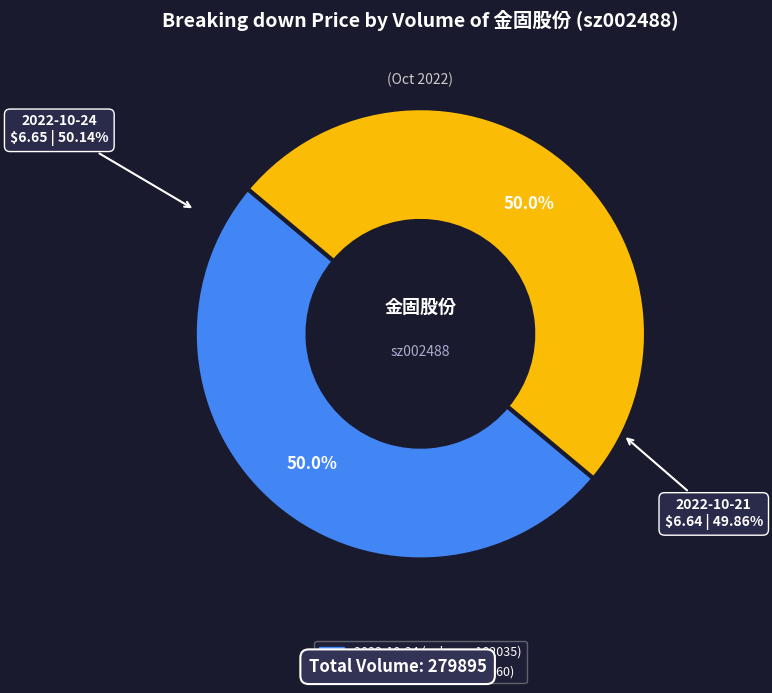

Count the number of slices in the pie.

2